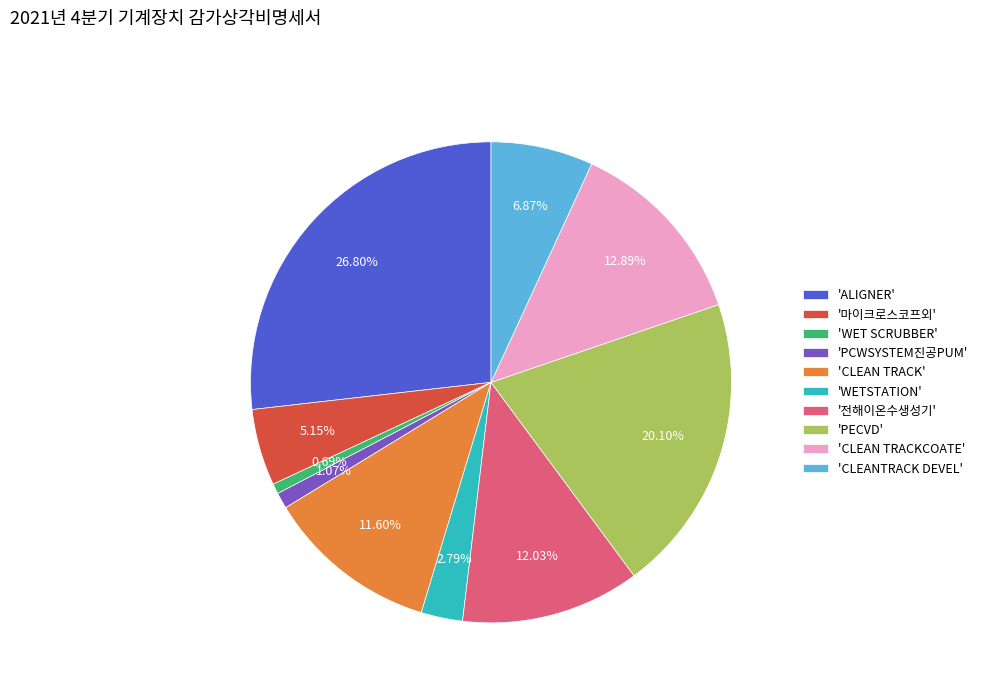

What is the ratio of the value at '마이크로스코프외' to the value at '전해이온수생성기'?

0.4